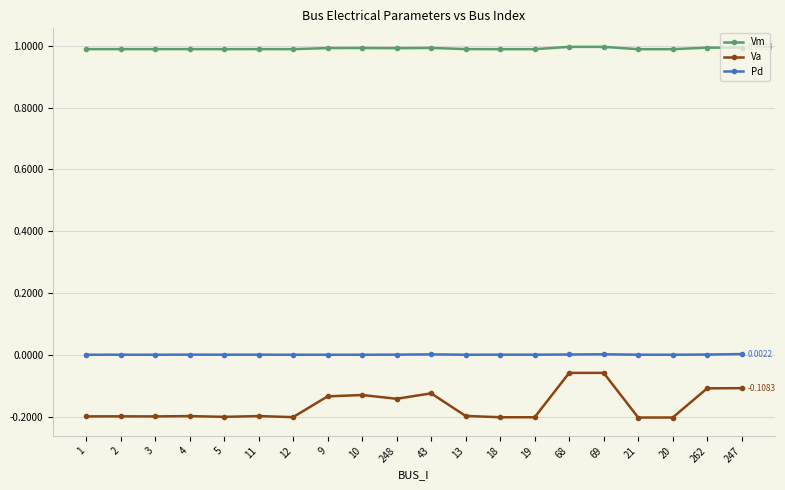

True or false: Pd has more than 1 points higher than both neighbors.

True